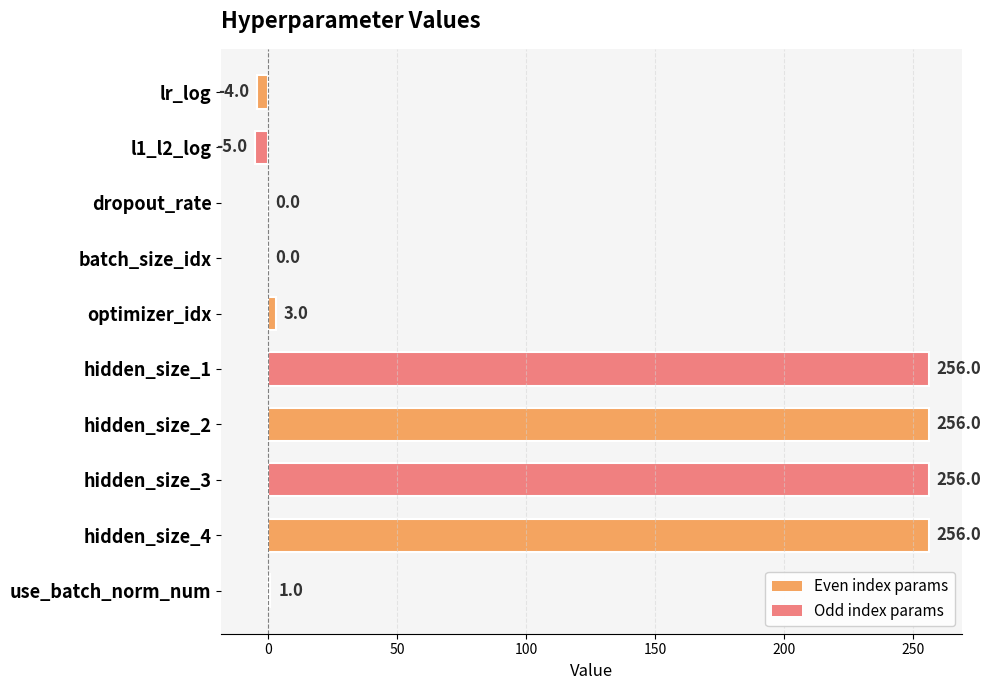

Where is the data nearest to the value 125?

optimizer_idx